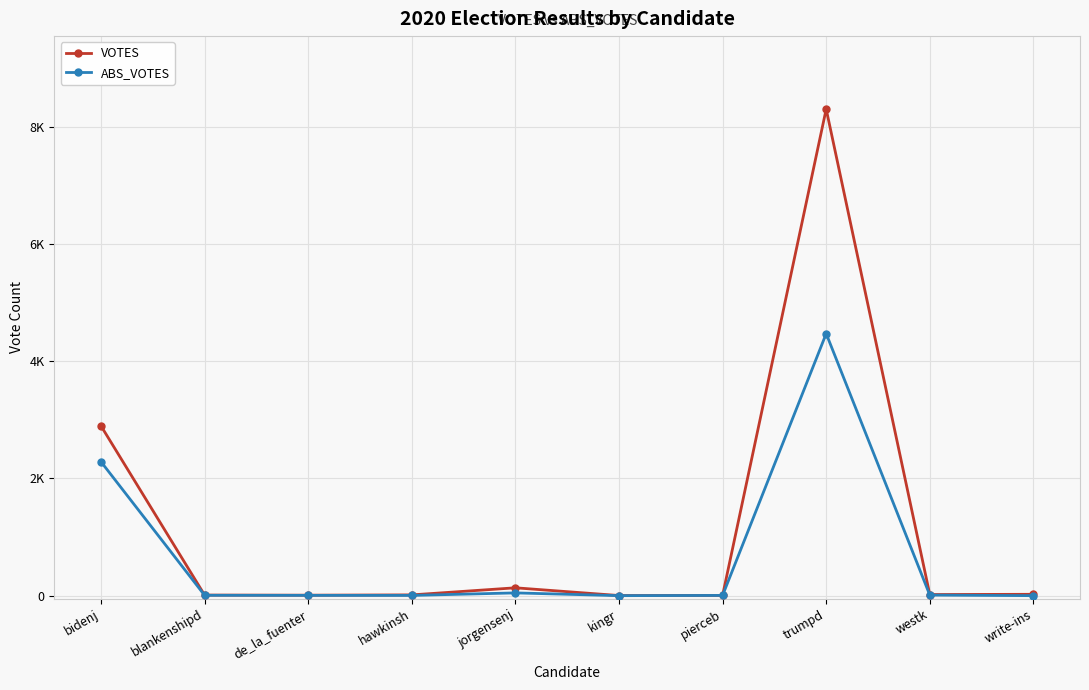

Where is the first local minimum for VOTES?

de_la_fuenter